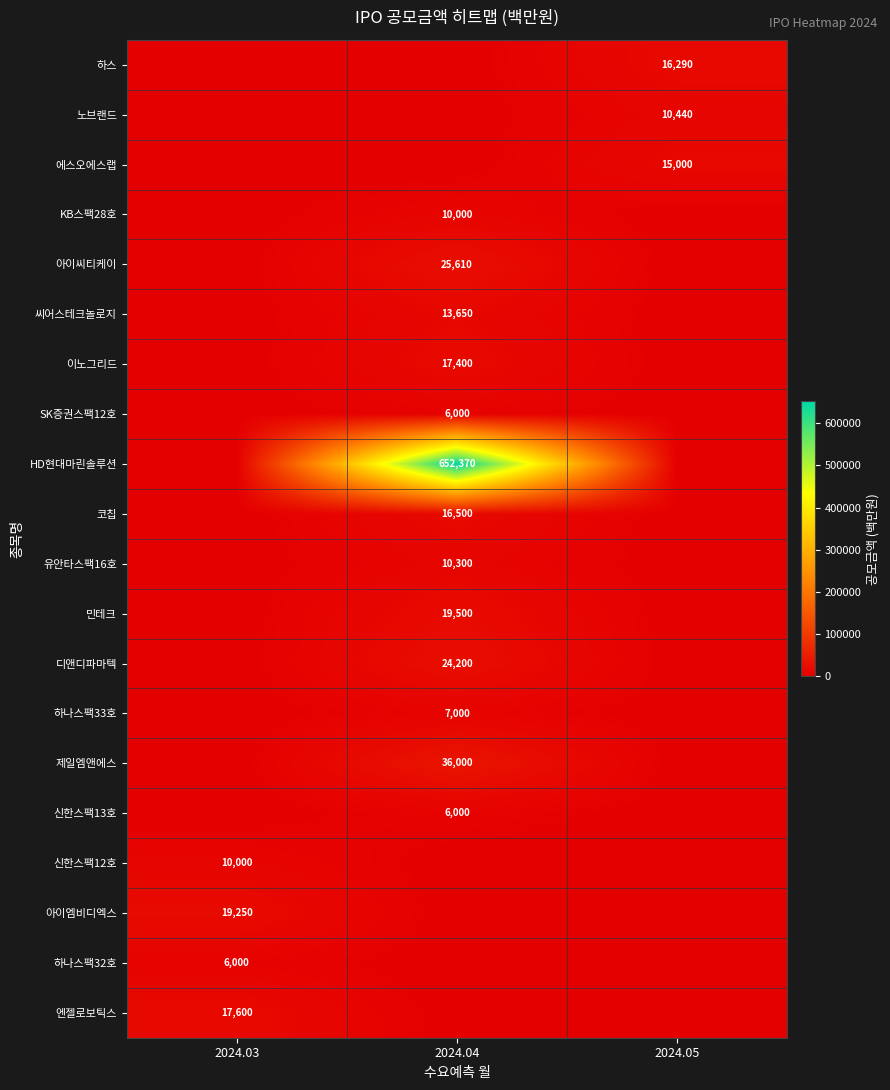

At which category does the chart reach its peak across all series?

2024.04